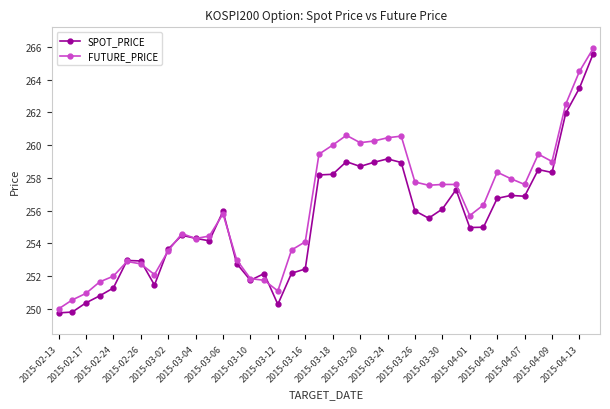

What is the lowest value of the SPOT_PRICE series?

249.8